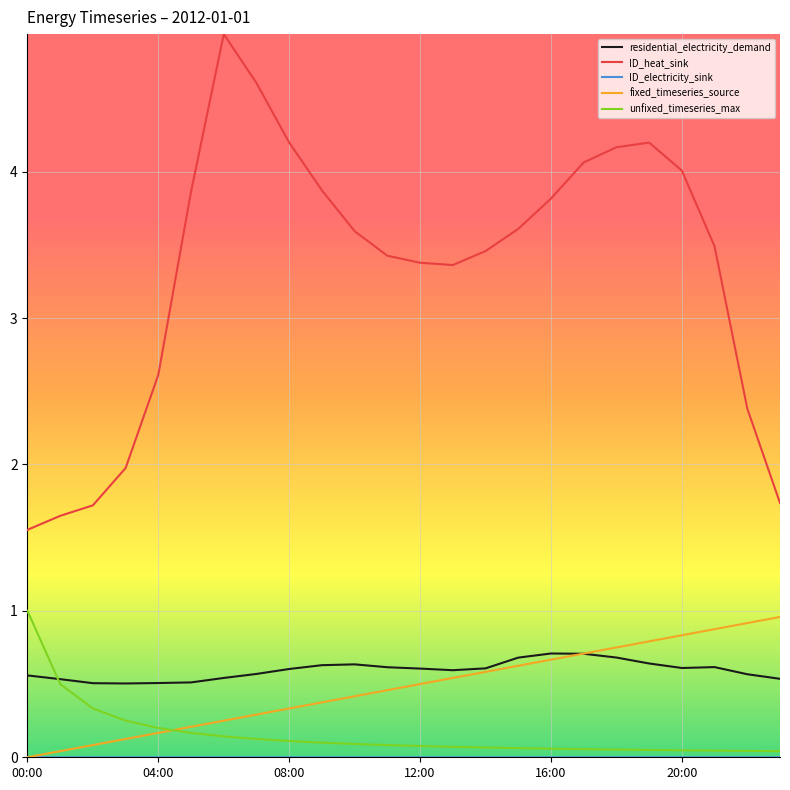

True or false: ID_heat_sink and unfixed_timeseries_max cross at least once.

False